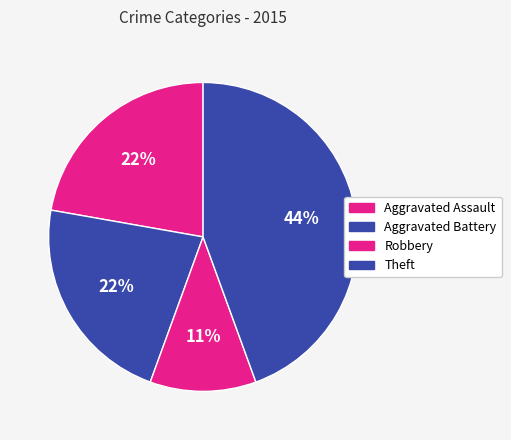

How many slices are in this pie chart?

4